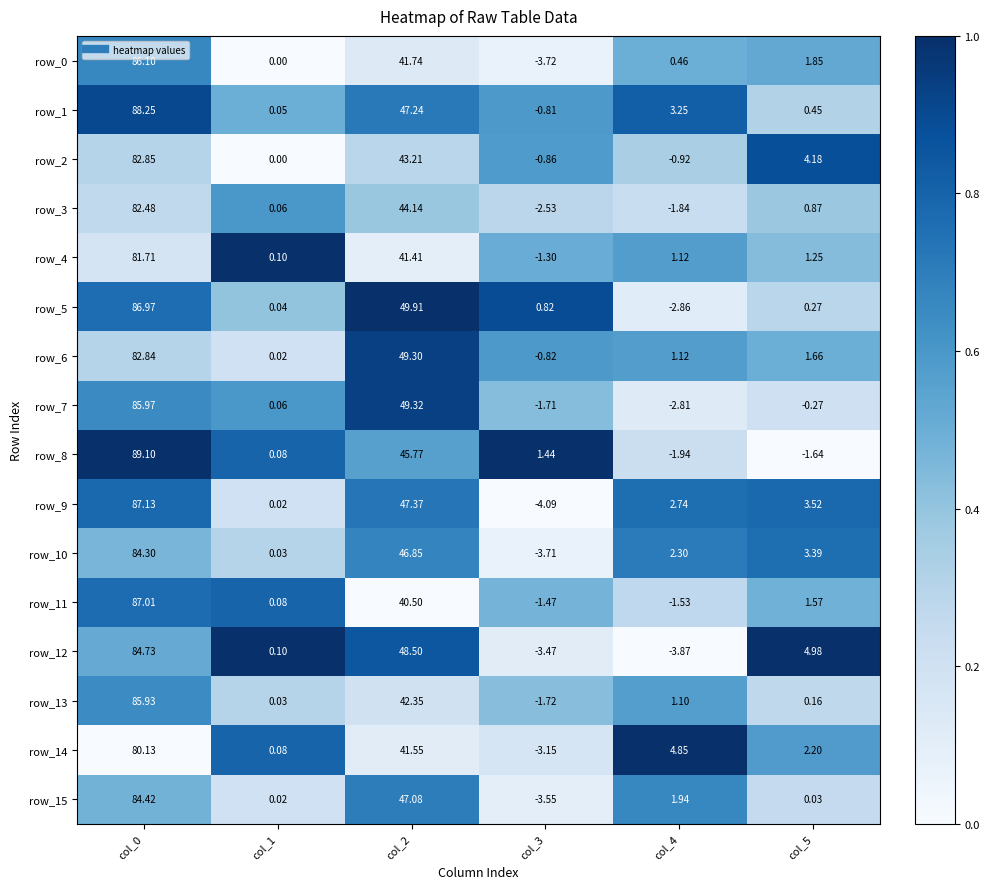

How many categories are shown in the chart?

6